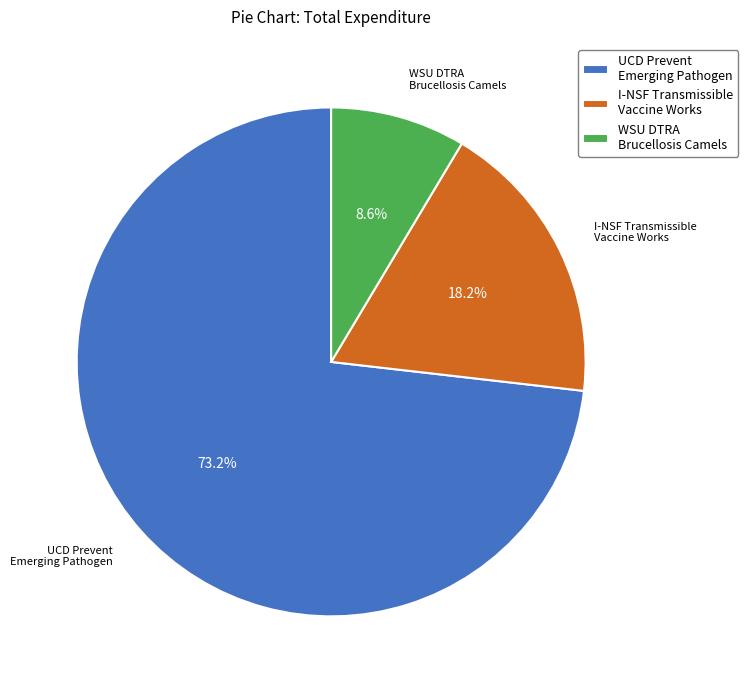

What is the smallest slice in the pie chart?

WSU DTRA Brucellosis Camels